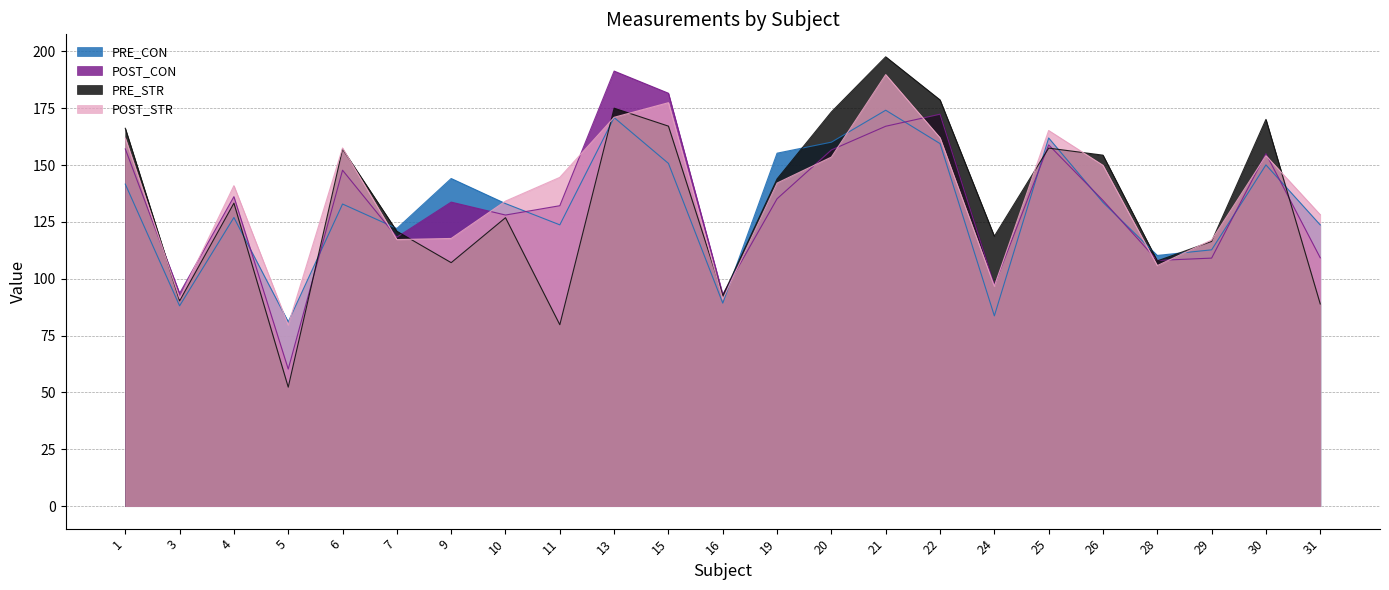

Reading left to right, what are all the values shown in this chart?

PRE_CON: 1=141.6	3=88.1	4=126.9	5=81.0	6=132.9	7=122.1	9=144.1	10=133.1	11=123.7	13=170.9	15=150.7	16=89.3	19=155.2	20=160.1	21=174.1	22=159.4	24=83.7	25=161.9	26=133.6	28=110.2	29=112.7	30=150.1	31=123.7
POST_CON: 1=157.1	3=93.6	4=136.1	5=60.3	6=147.7	7=118.3	9=133.7	10=128.0	11=132.1	13=191.3	15=181.6	16=93.2	19=135.2	20=156.7	21=167.1	22=172.3	24=97.1	25=158.9	26=134.4	28=108.0	29=109.1	30=155.0	31=109.2
PRE_STR: 1=166.2	3=90.3	4=133.2	5=52.3	6=157.0	7=120.9	9=107.1	10=126.8	11=79.8	13=175.0	15=167.1	16=92.5	19=143.9	20=173.4	21=197.6	22=178.6	24=118.7	25=157.4	26=154.3	28=107.8	29=116.4	30=170.1	31=88.9
POST_STR: 1=161.8	3=91.4	4=140.9	5=79.6	6=157.5	7=117.2	9=117.7	10=134.1	11=144.6	13=171.0	15=177.4	16=91.0	19=142.1	20=153.5	21=189.8	22=162.0	24=96.7	25=165.2	26=149.9	28=105.8	29=117.0	30=154.1	31=128.2